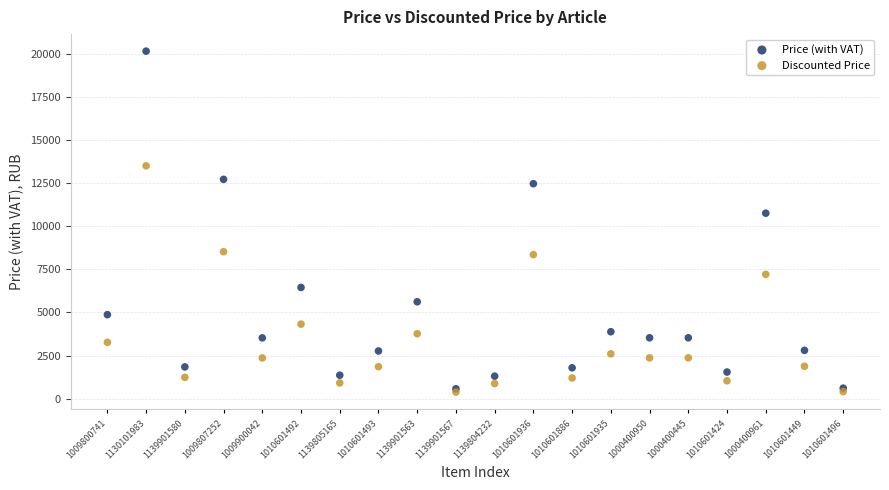

Across all series, what Y value is closest to 10270?

10759.1